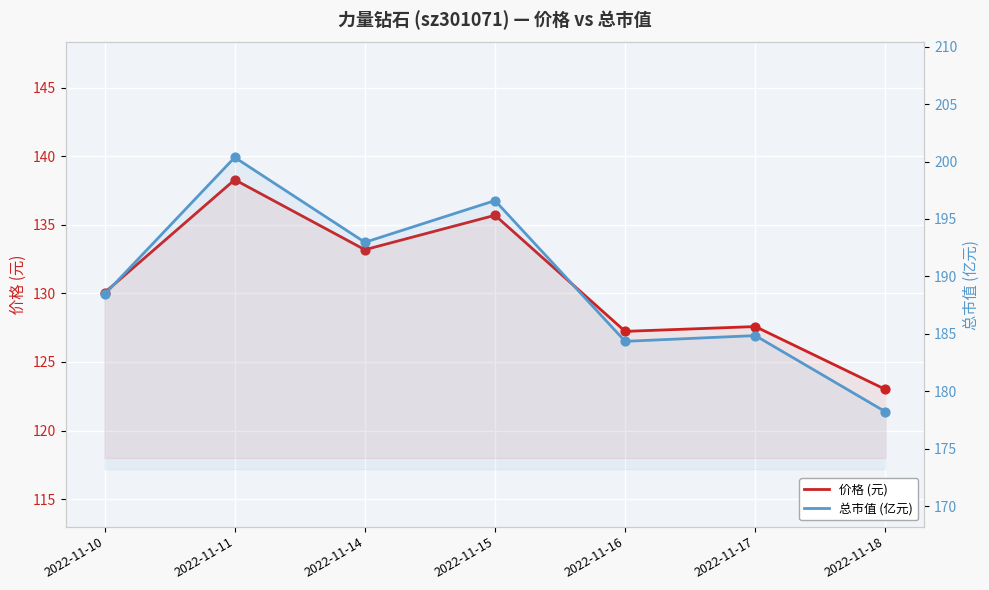

Which series reaches the minimum Y coordinate?

价格 (元)